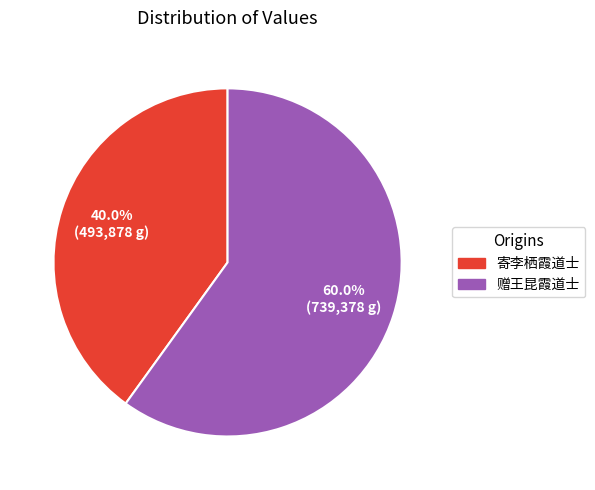

To the nearest percent, what portion does 寄李栖霞道士 represent?

40%